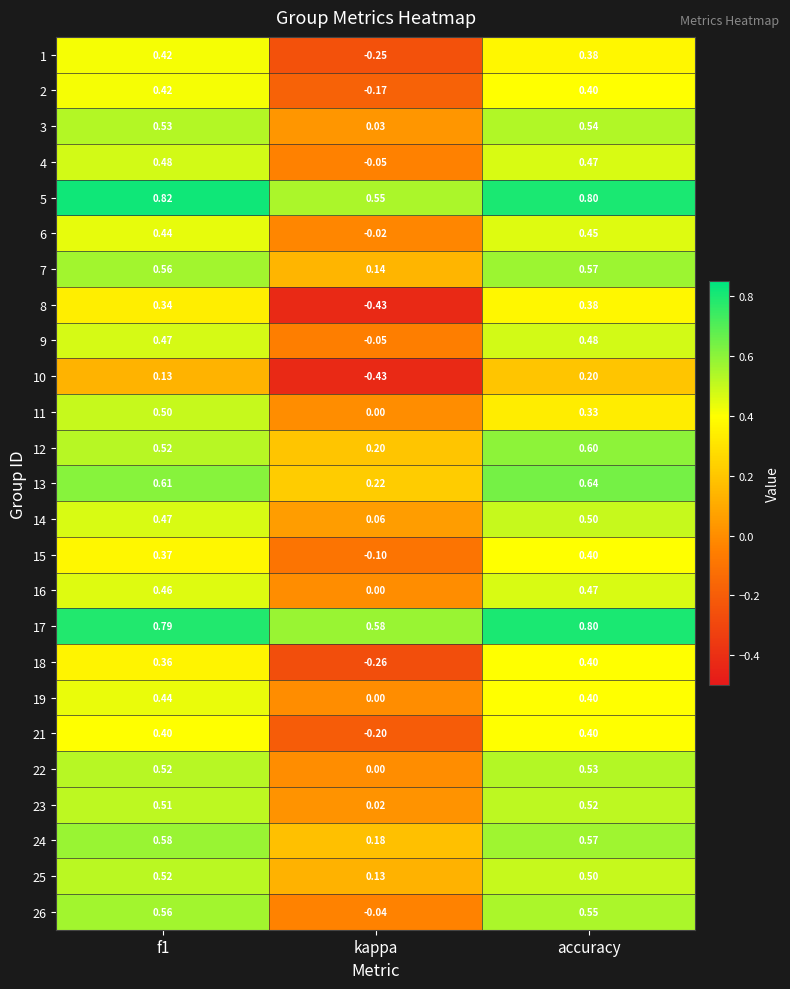

Which series has the largest range (max minus min)?

8